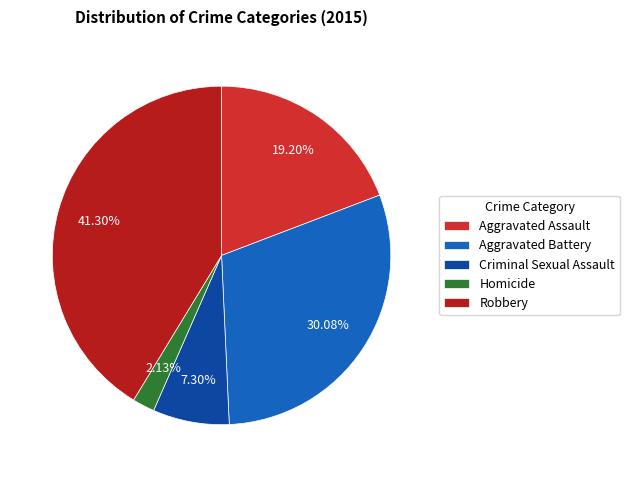

How many slices are in this pie chart?

5